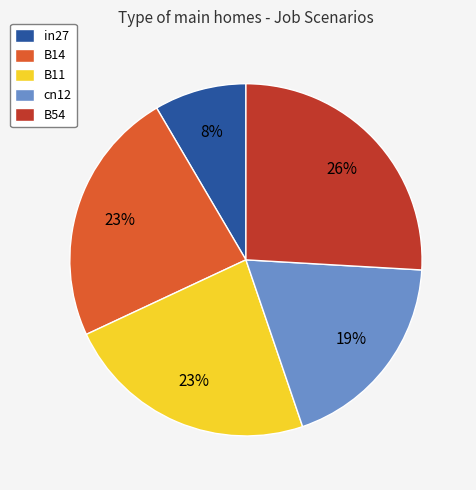

To the nearest percent, what is the difference between the in27 and B11 slice percentages?

15%